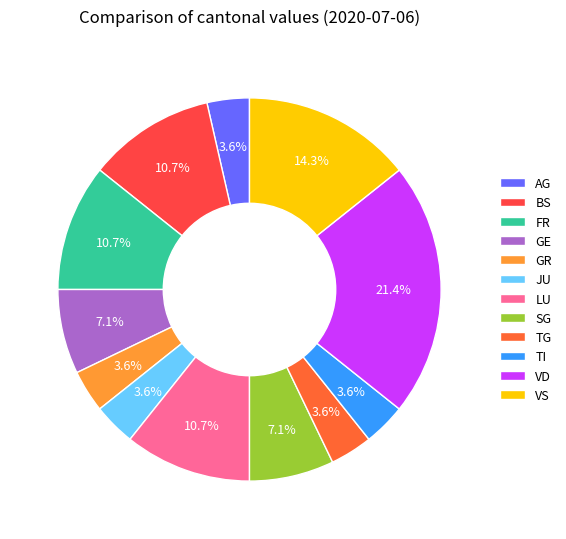

Which category has the biggest portion of the pie?

VD